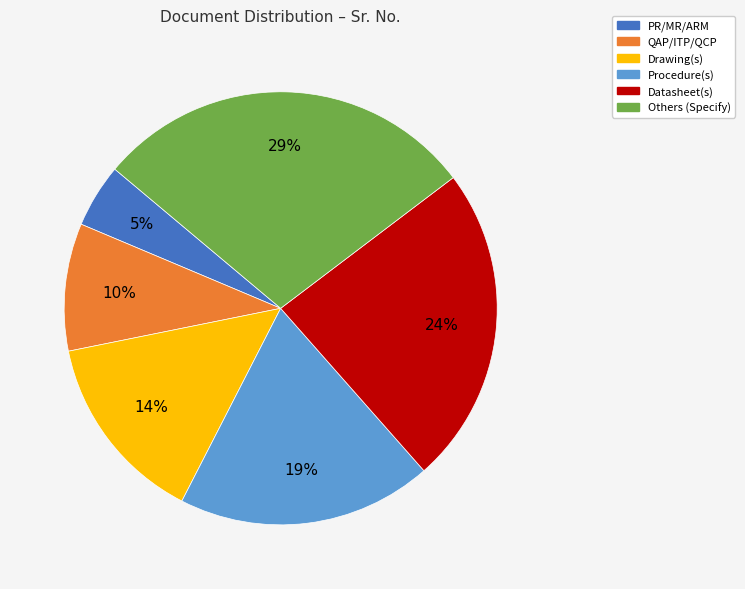

Combined, do Drawing(s) and QAP/ITP/QCP account for over 50%?

No